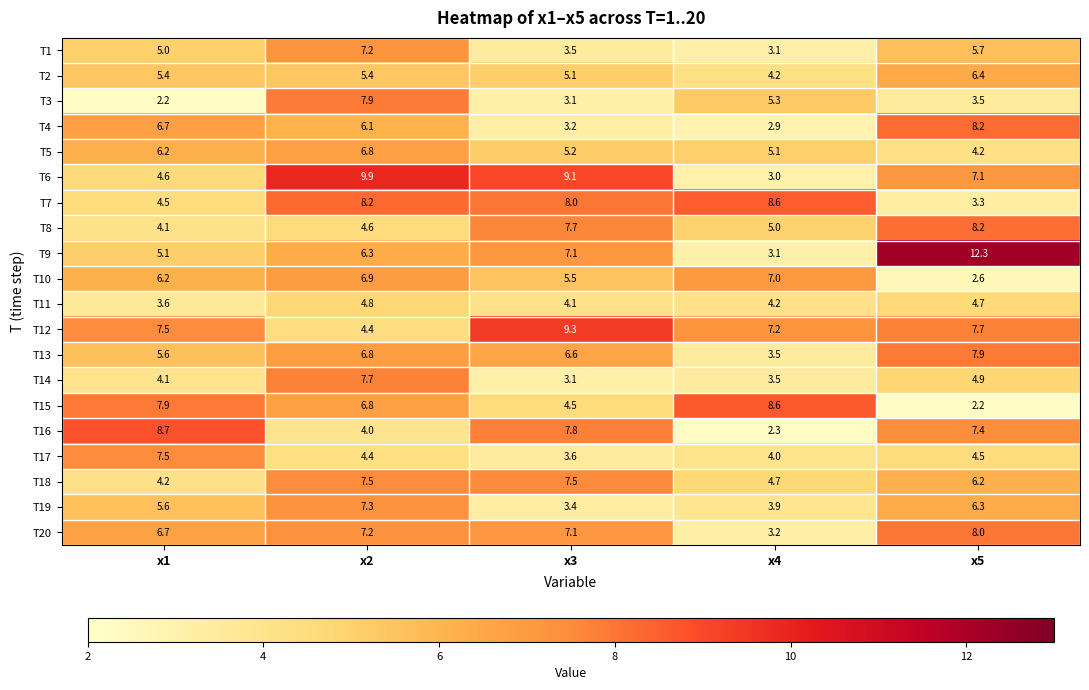

The T3 series shows 6.0 at x5. True or false?

False